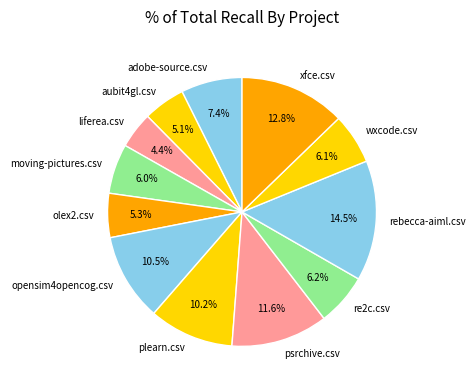

To the nearest percent, what is the combined percentage of wxcode.csv and xfce.csv?

19%